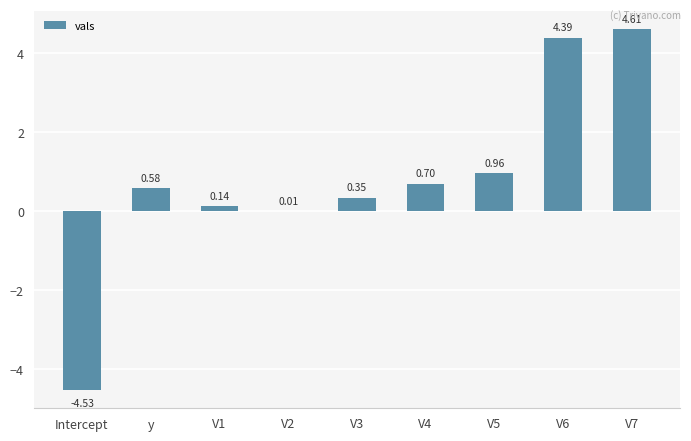

What is the sum of the values at V5 and V7?

5.6